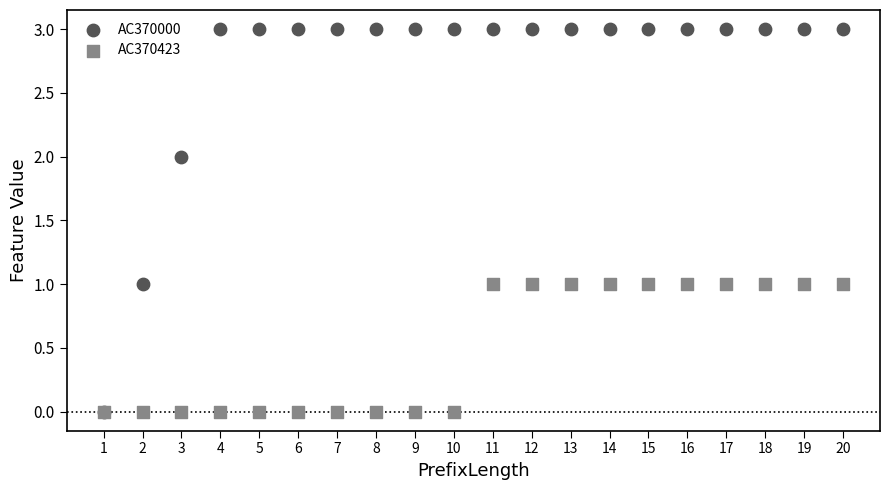

What are all the series names shown in the legend?

AC370000, AC370423